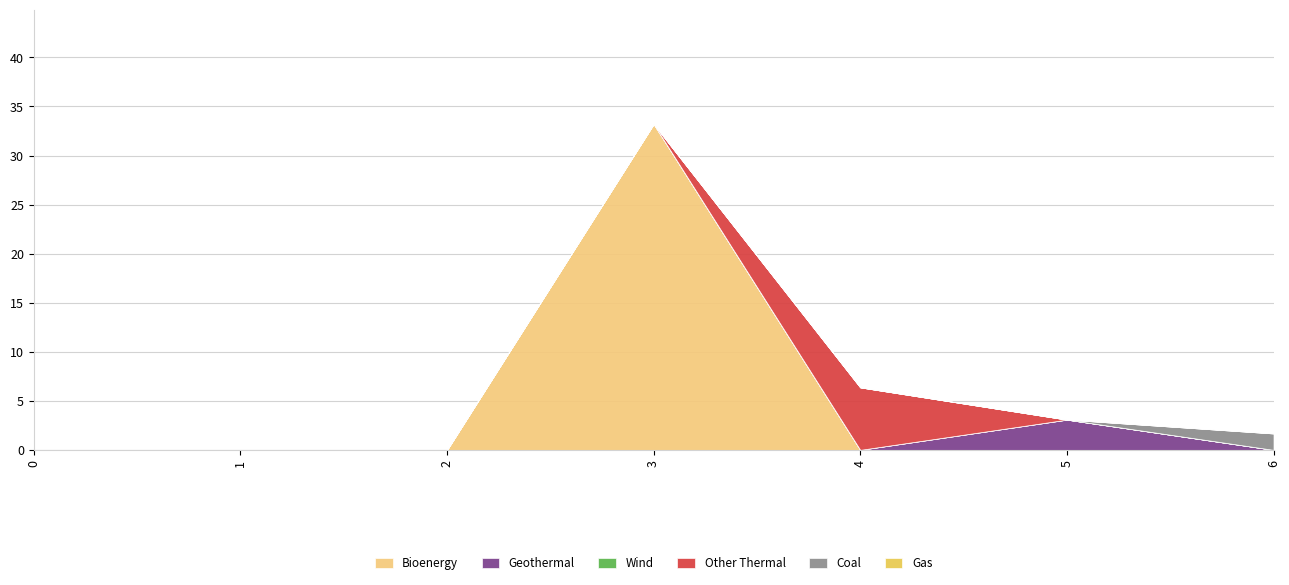

How many interior local peaks does the col_2 series have?

1